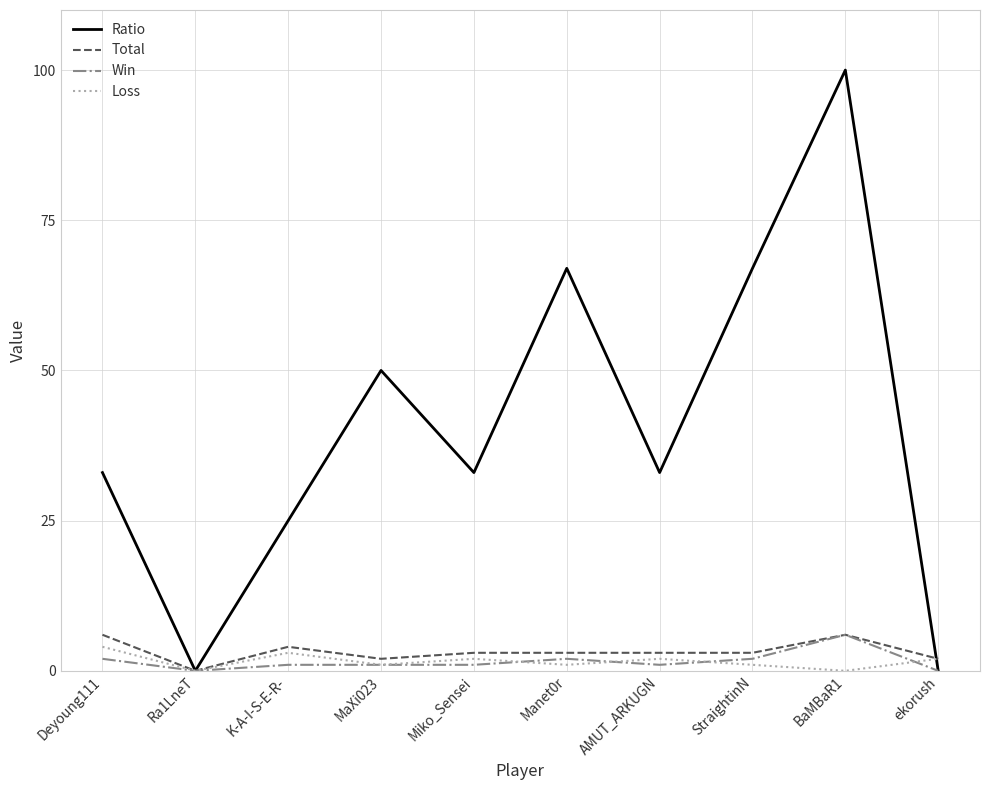

Is the value of Win at ekorush greater than the value of Ratio at Manet0r?

No